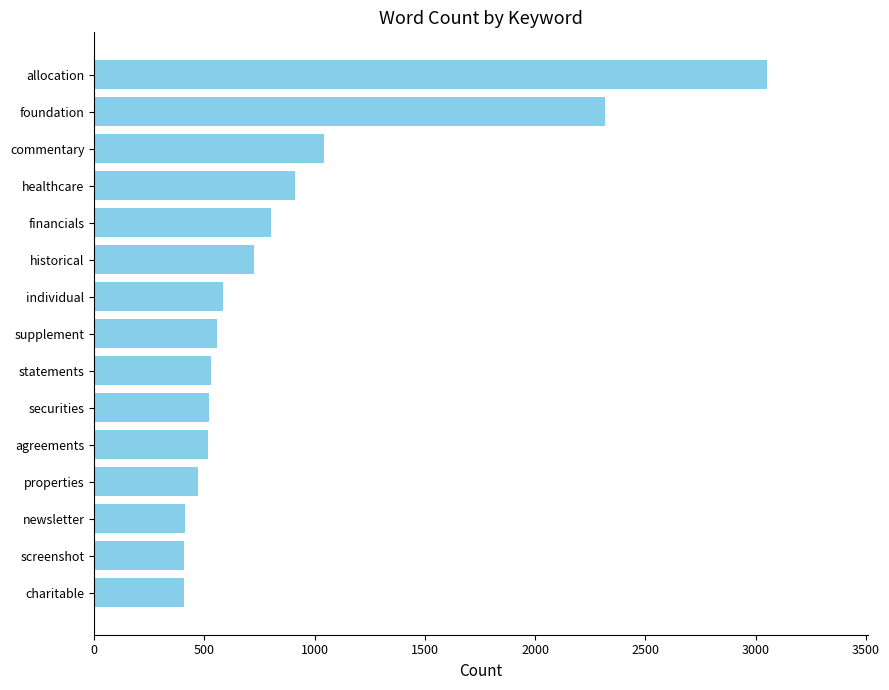

At which label is the value closest to 1730?

foundation